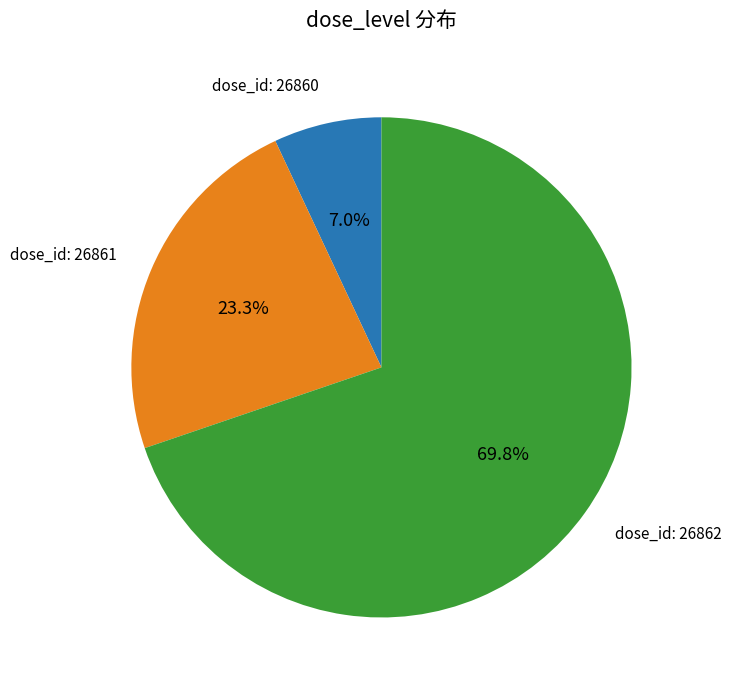

How many slices are in this pie chart?

3